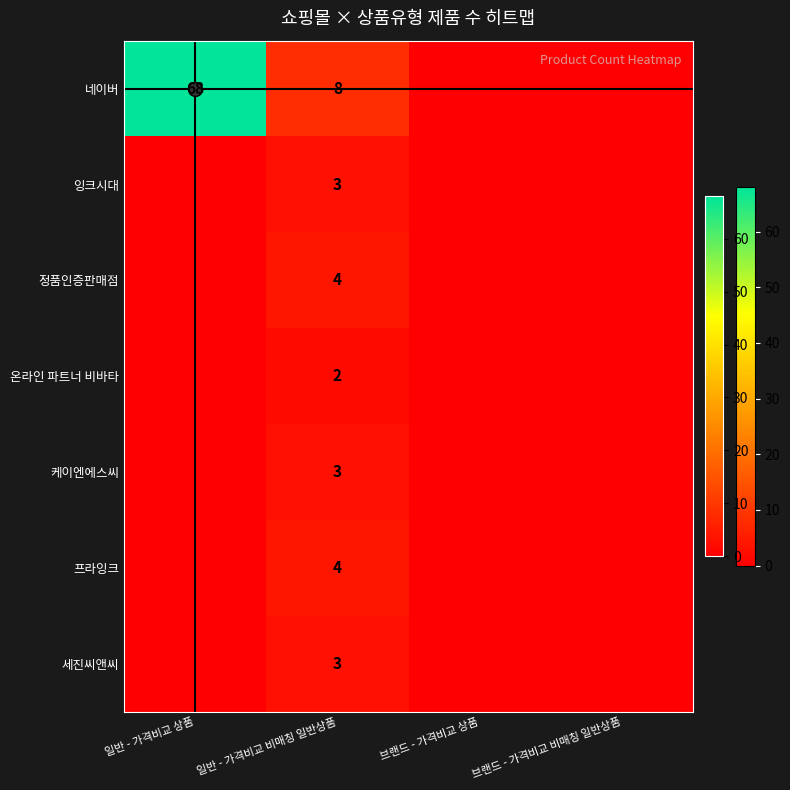

Reading left to right, what are all the values shown in this chart?

네이버: 일반 - 가격비교 상품=68	일반 - 가격비교 비매칭 일반상품=8	브랜드 - 가격비교 상품=0	브랜드 - 가격비교 비매칭 일반상품=0
잉크시대: 일반 - 가격비교 상품=0	일반 - 가격비교 비매칭 일반상품=3	브랜드 - 가격비교 상품=0	브랜드 - 가격비교 비매칭 일반상품=0
정품인증판매점: 일반 - 가격비교 상품=0	일반 - 가격비교 비매칭 일반상품=4	브랜드 - 가격비교 상품=0	브랜드 - 가격비교 비매칭 일반상품=0
온라인 파트너 비바타: 일반 - 가격비교 상품=0	일반 - 가격비교 비매칭 일반상품=2	브랜드 - 가격비교 상품=0	브랜드 - 가격비교 비매칭 일반상품=0
케이엔에스씨: 일반 - 가격비교 상품=0	일반 - 가격비교 비매칭 일반상품=3	브랜드 - 가격비교 상품=0	브랜드 - 가격비교 비매칭 일반상품=0
프라잉크: 일반 - 가격비교 상품=0	일반 - 가격비교 비매칭 일반상품=4	브랜드 - 가격비교 상품=0	브랜드 - 가격비교 비매칭 일반상품=0
세진씨앤씨: 일반 - 가격비교 상품=0	일반 - 가격비교 비매칭 일반상품=3	브랜드 - 가격비교 상품=0	브랜드 - 가격비교 비매칭 일반상품=0